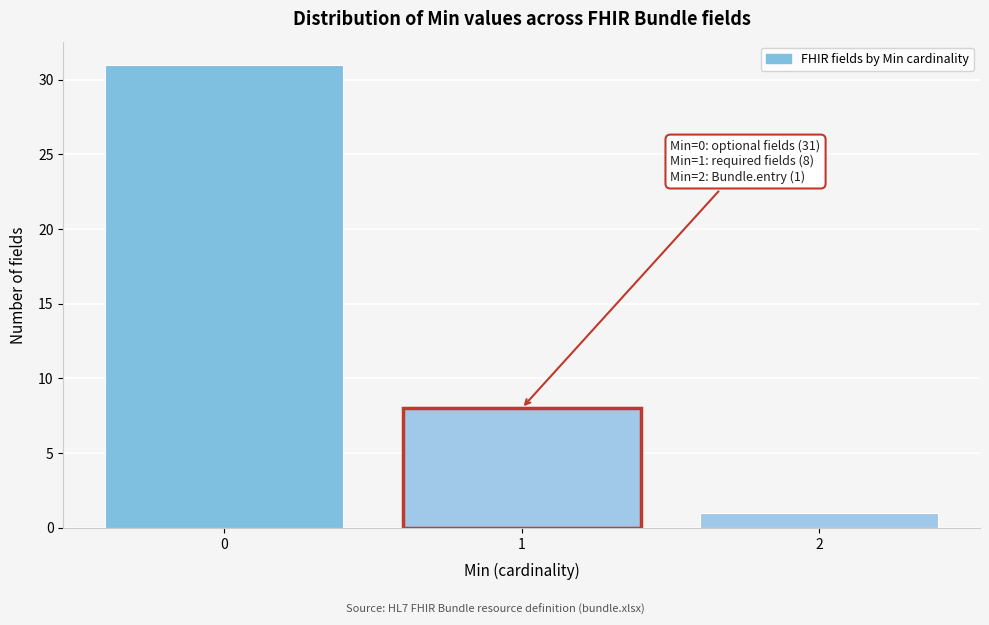

Reading right to left, extract all data points from this chart.

2=1	1=8	0=31